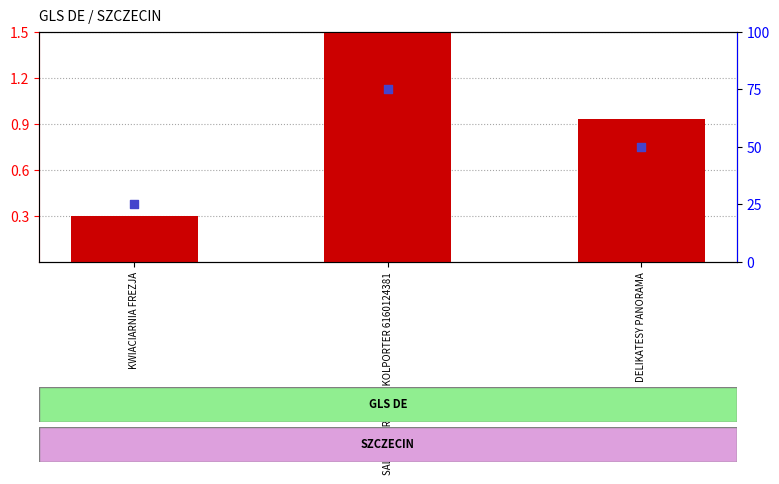

Is the value of transformed count at SALONIK PRASOWY KOLPORTER 6160124381 greater than the value of percentile rank within the sample at DELIKATESY PANORAMA?

No